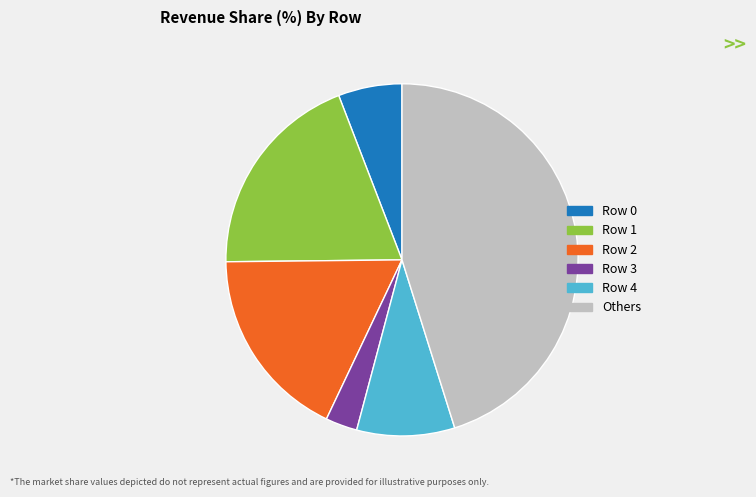

Does Others account for over 50% of the chart?

No